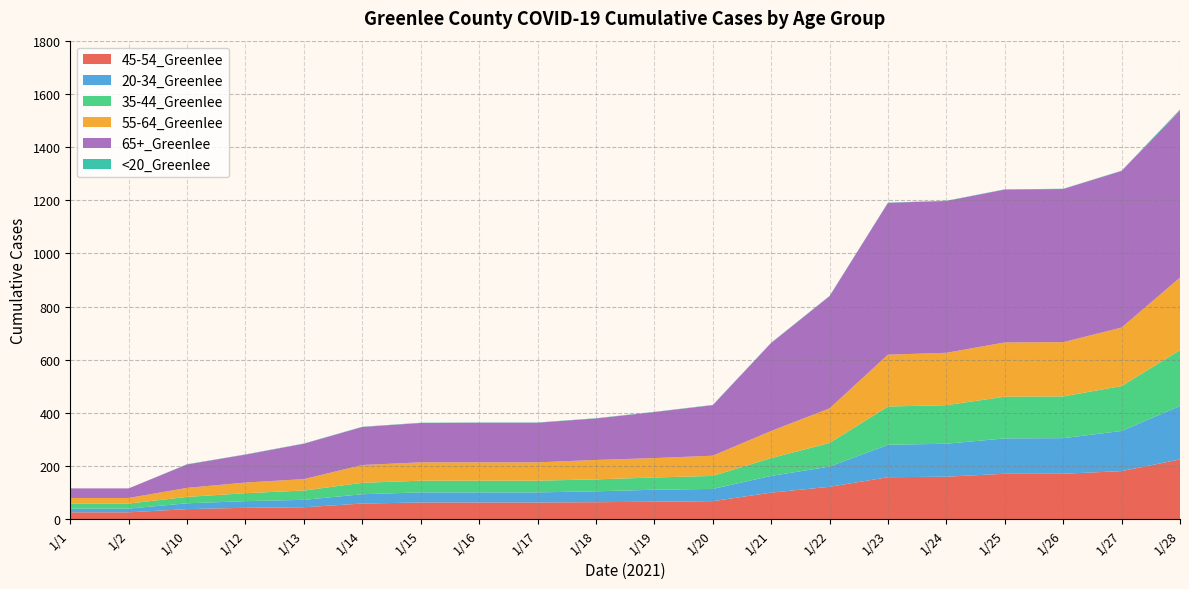

Reading left to right, what are all the values shown in this chart?

45-54_Greenlee: 1/1=26	1/2=26	1/10=38	1/12=43	1/13=45	1/14=59	1/15=63	1/16=63	1/17=63	1/18=64	1/19=66	1/20=68	1/21=100	1/22=122	1/23=158	1/24=160	1/25=171	1/26=171	1/27=181	1/28=225
20-34_Greenlee: 1/1=14	1/2=14	1/10=22	1/12=25	1/13=28	1/14=35	1/15=38	1/16=38	1/17=38	1/18=41	1/19=45	1/20=46	1/21=63	1/22=76	1/23=122	1/24=124	1/25=133	1/26=134	1/27=151	1/28=201
35-44_Greenlee: 1/1=19	1/2=19	1/10=24	1/12=30	1/13=35	1/14=43	1/15=44	1/16=44	1/17=44	1/18=45	1/19=46	1/20=49	1/21=67	1/22=89	1/23=144	1/24=145	1/25=157	1/26=157	1/27=169	1/28=210
55-64_Greenlee: 1/1=21	1/2=21	1/10=34	1/12=40	1/13=43	1/14=67	1/15=69	1/16=69	1/17=69	1/18=73	1/19=73	1/20=76	1/21=102	1/22=130	1/23=195	1/24=197	1/25=204	1/26=204	1/27=220	1/28=273
65+_Greenlee: 1/1=36	1/2=36	1/10=88	1/12=105	1/13=133	1/14=143	1/15=148	1/16=149	1/17=149	1/18=156	1/19=173	1/20=190	1/21=331	1/22=422	1/23=571	1/24=571	1/25=575	1/26=576	1/27=589	1/28=628
<20_Greenlee: 1/1=0	1/2=0	1/10=1	1/12=1	1/13=1	1/14=1	1/15=1	1/16=1	1/17=1	1/18=1	1/19=1	1/20=1	1/21=1	1/22=1	1/23=1	1/24=1	1/25=1	1/26=1	1/27=1	1/28=4